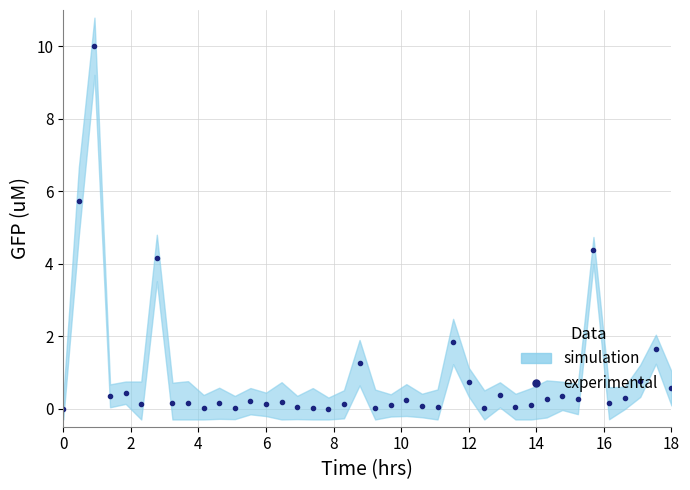

How many values exceed 0?

39